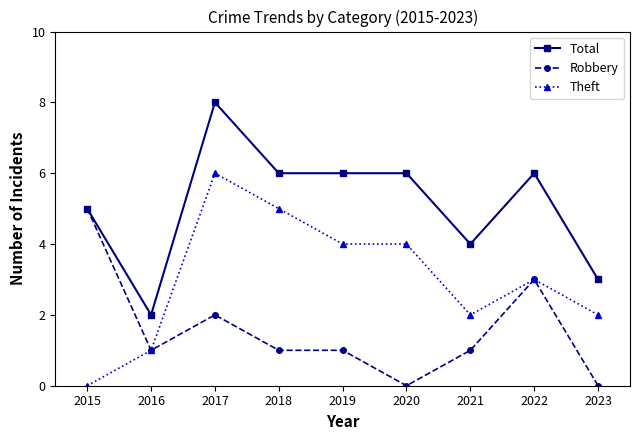

At which category does Total reach its first local valley?

2016